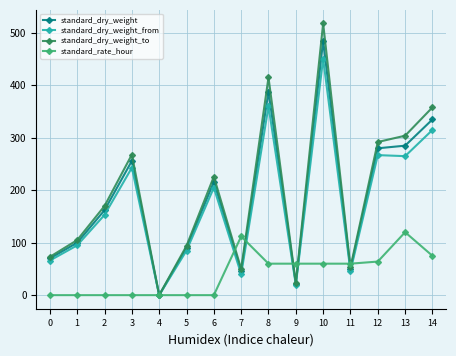

What is the total value across all series at 11?

209